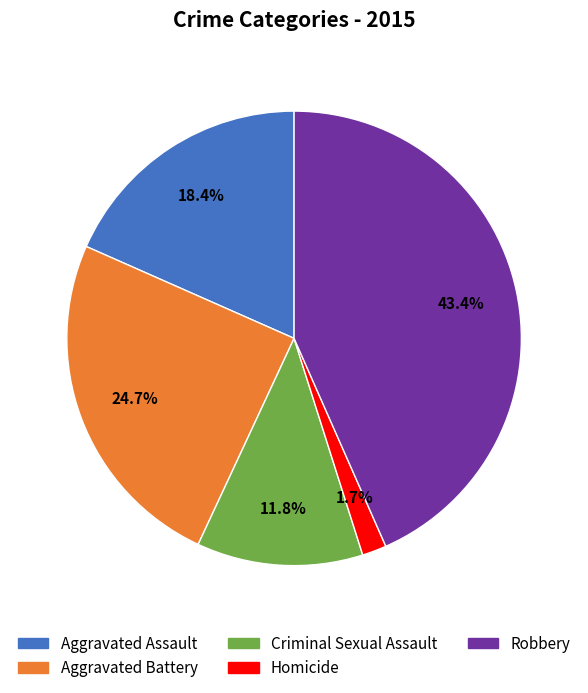

Which slice is the largest?

Robbery